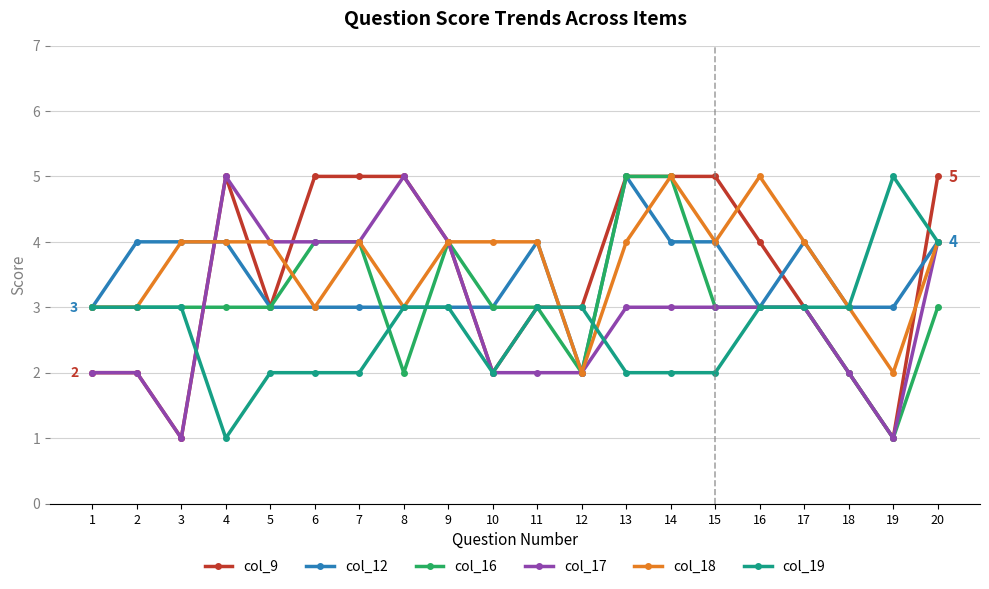

What is the value of the col_9 point at the 13th from the left?

5